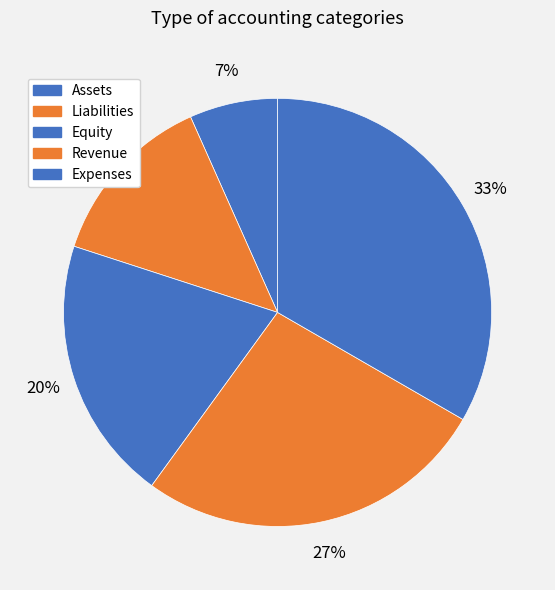

What is the largest slice in the pie chart?

Expenses